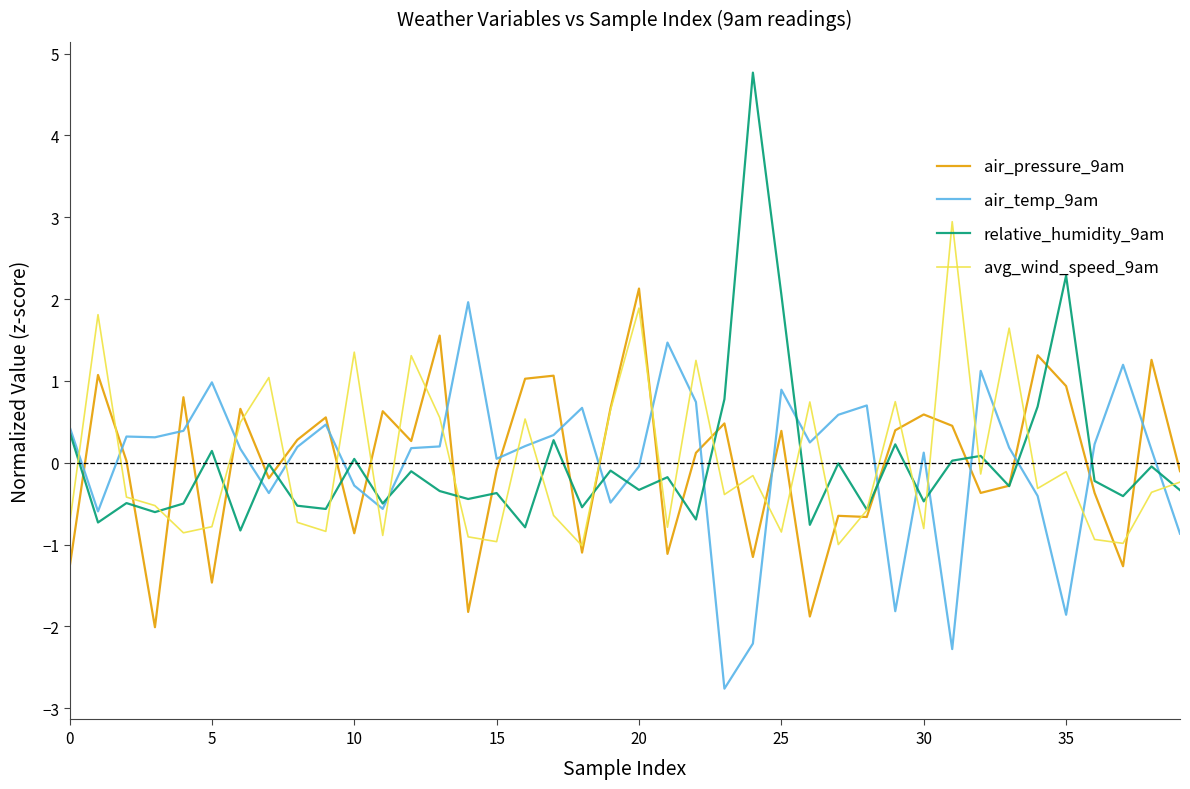

Which series has the widest spread of values?

relative_humidity_9am